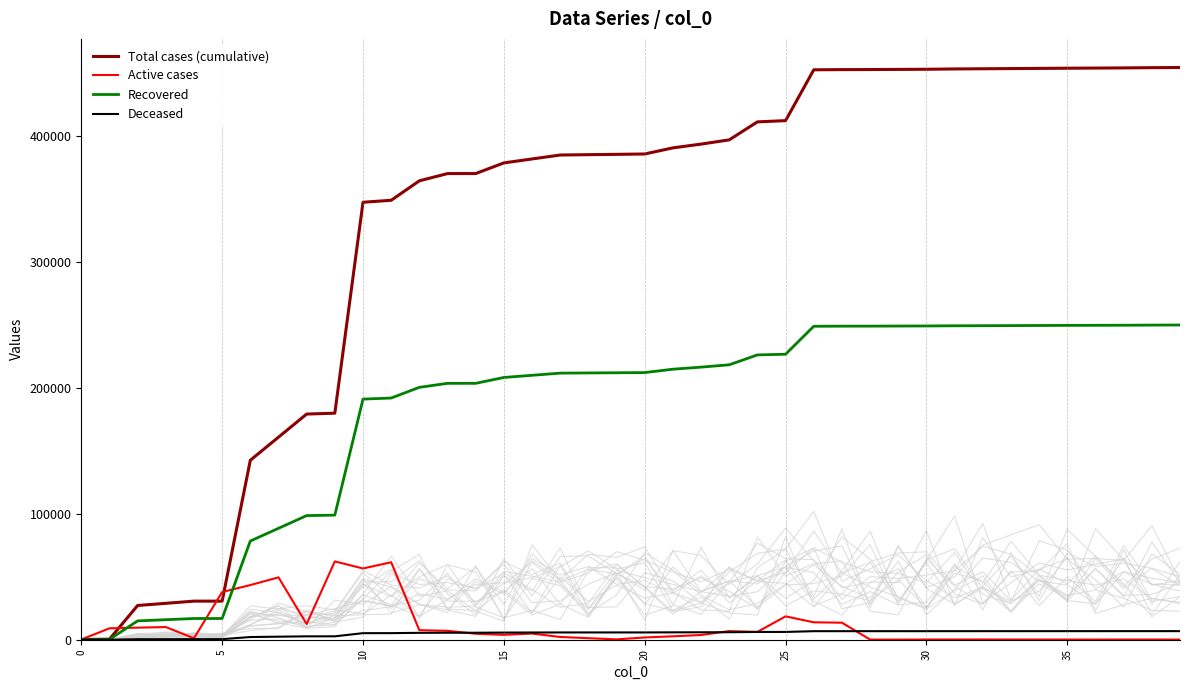

True or false: Deceased has a value of 7530.7 at 19.

False